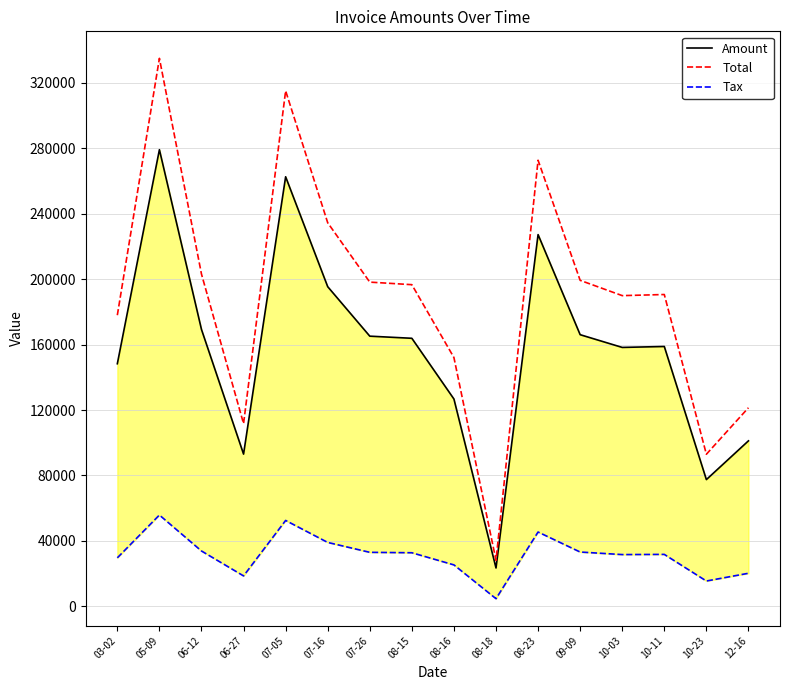

Where is the first local maximum for Total?

05-09